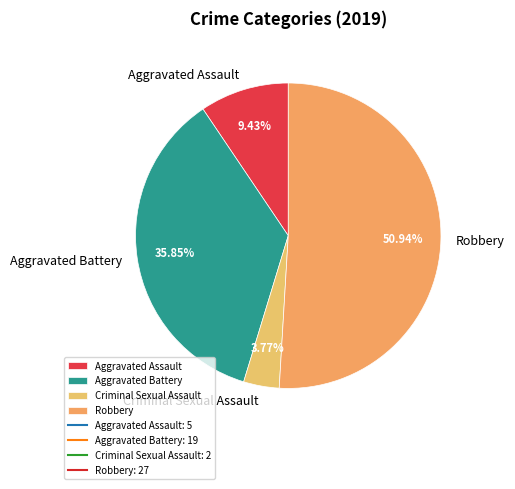

Is the sum of Aggravated Assault and Criminal Sexual Assault greater than half?

No